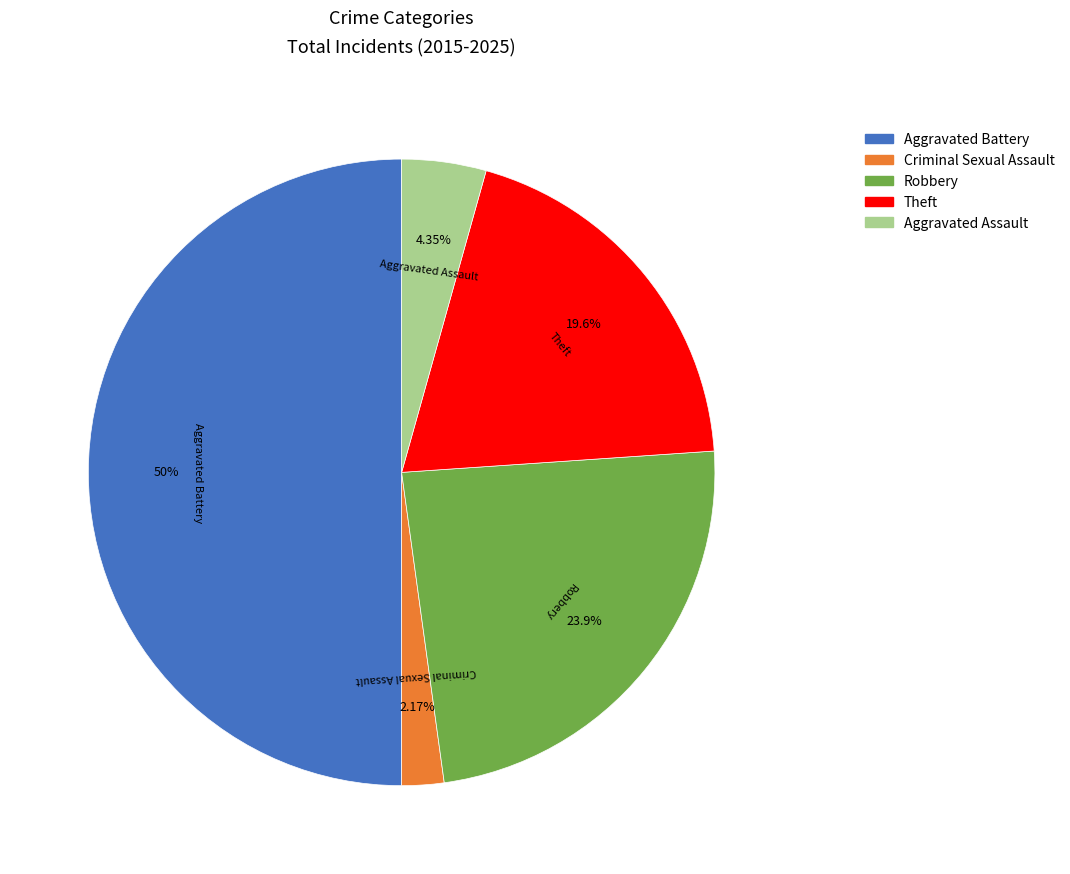

Does Aggravated Assault represent more than half of the total?

No